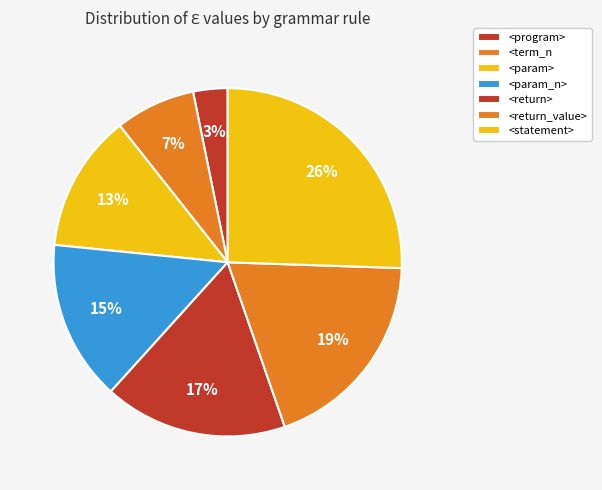

To the nearest percent, what portion does <term_n represent?

7%